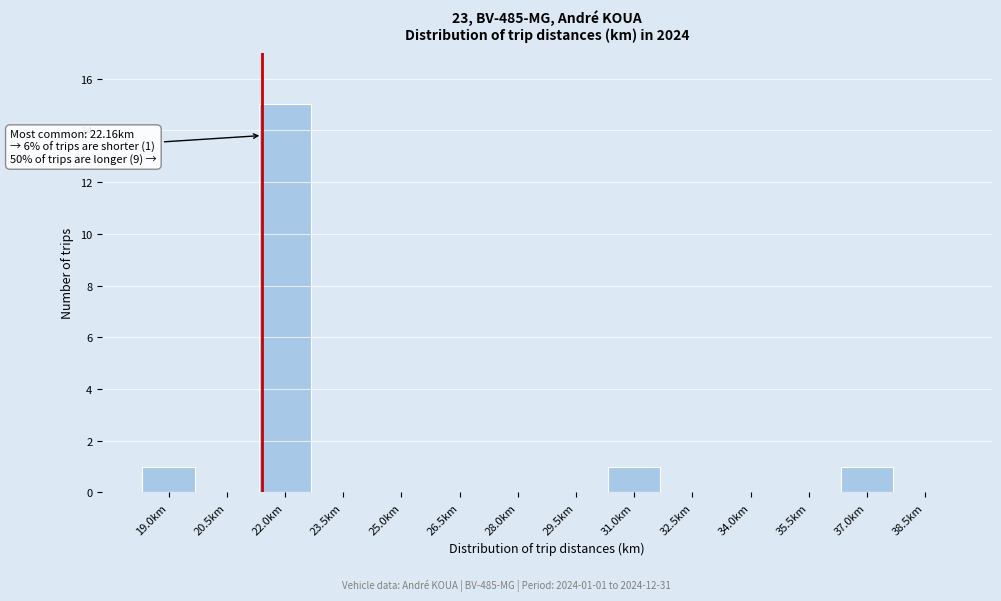

Reading left to right, what are all the values shown in this chart?

19.0km=1	20.5km=0	22.0km=15	23.5km=0	25.0km=0	26.5km=0	28.0km=0	29.5km=0	31.0km=1	32.5km=0	34.0km=0	35.5km=0	37.0km=1	38.5km=0